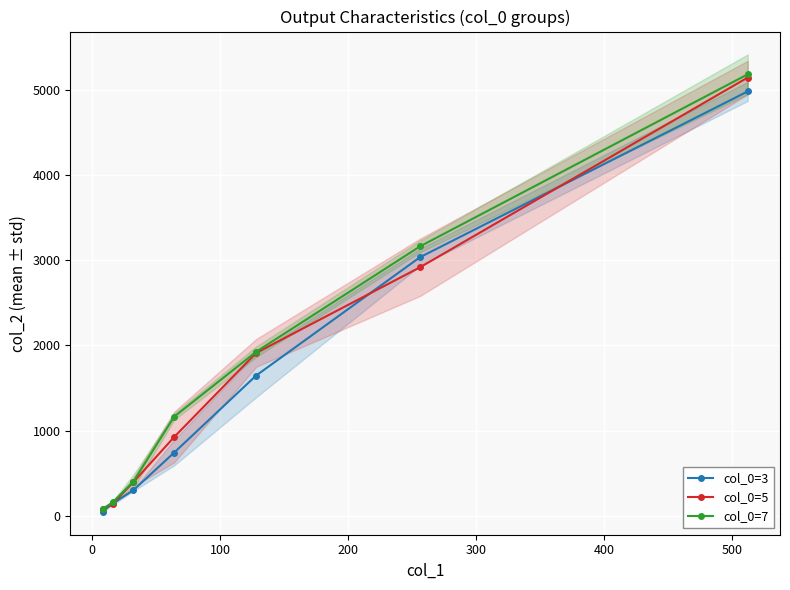

What is the value of the col_0=7 point at the 4th from the left?

1165.1